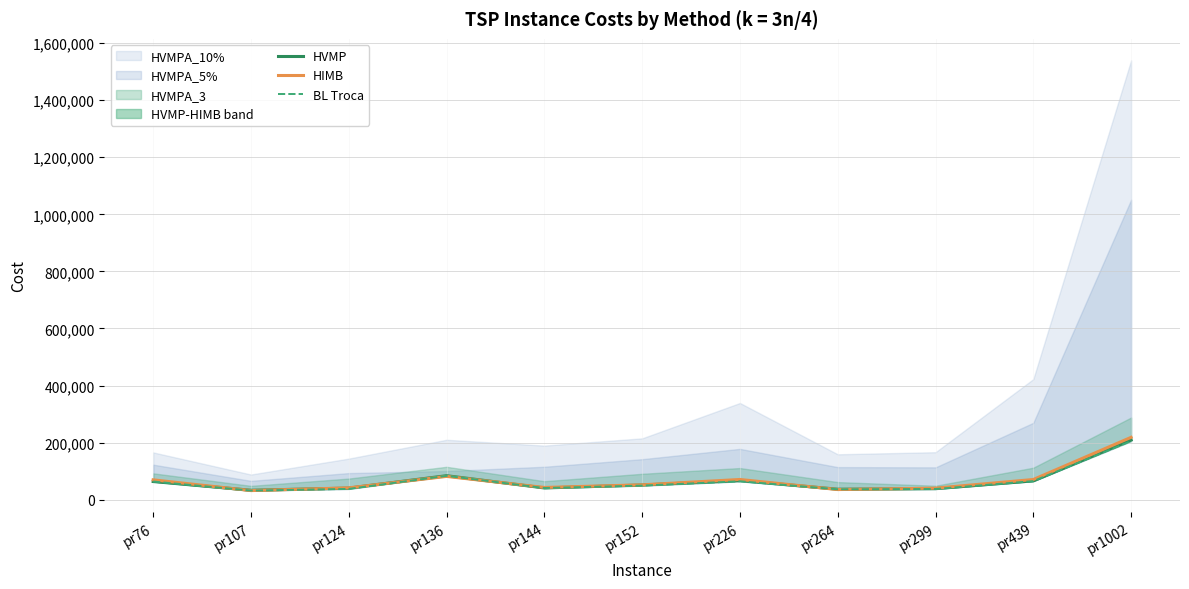

Where does the HVMP series first go above 51636?

pr76